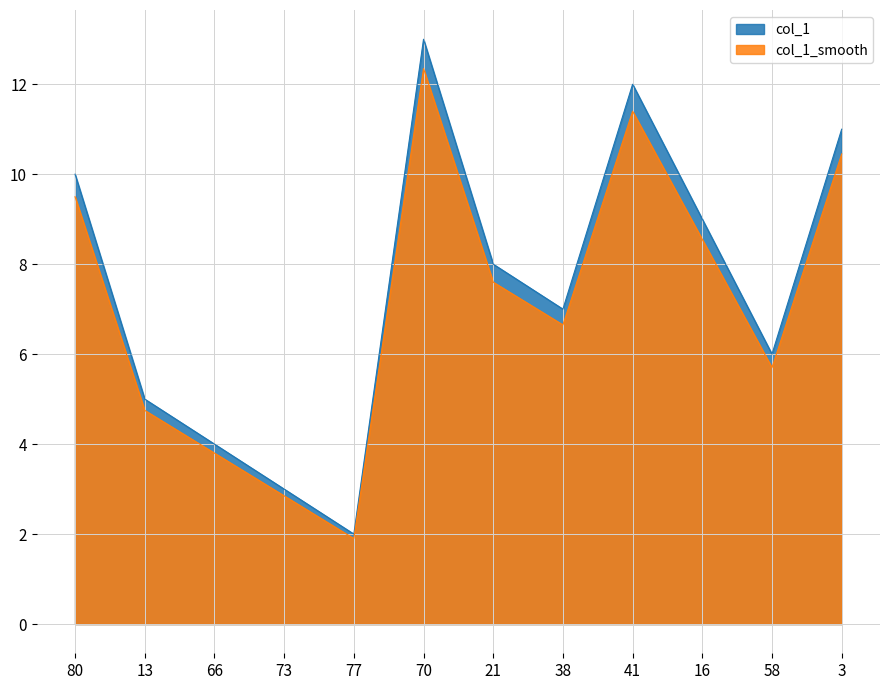

What is the label of the 5th point from the right?

38